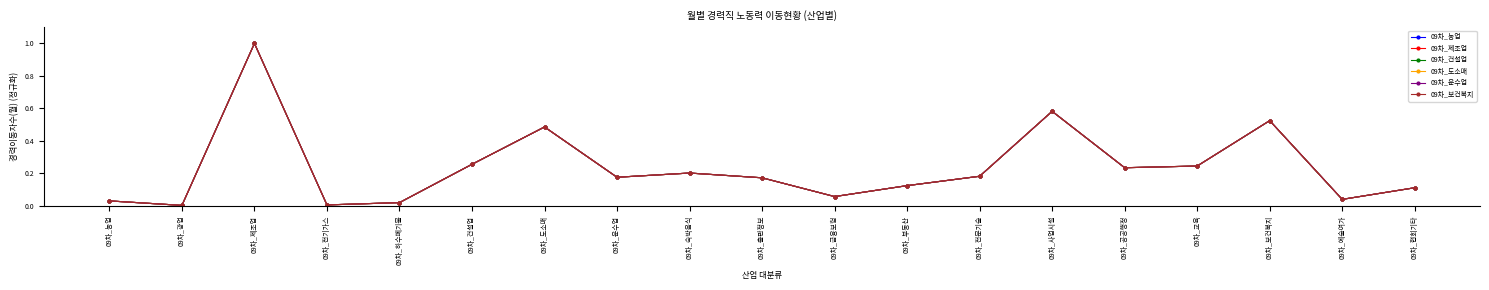

Which series has the largest range (max minus min)?

09차_농업